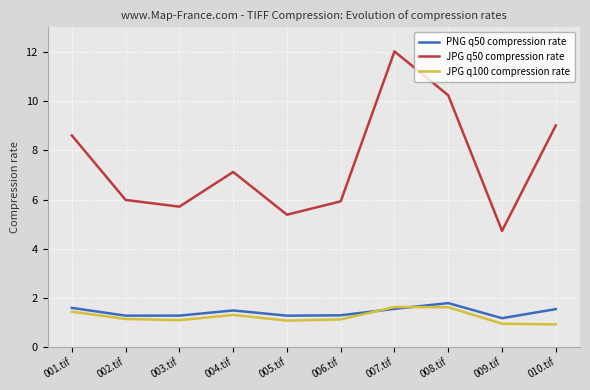

How many intersections are there between PNG q50 compression rate and JPG q100 compression rate?

2